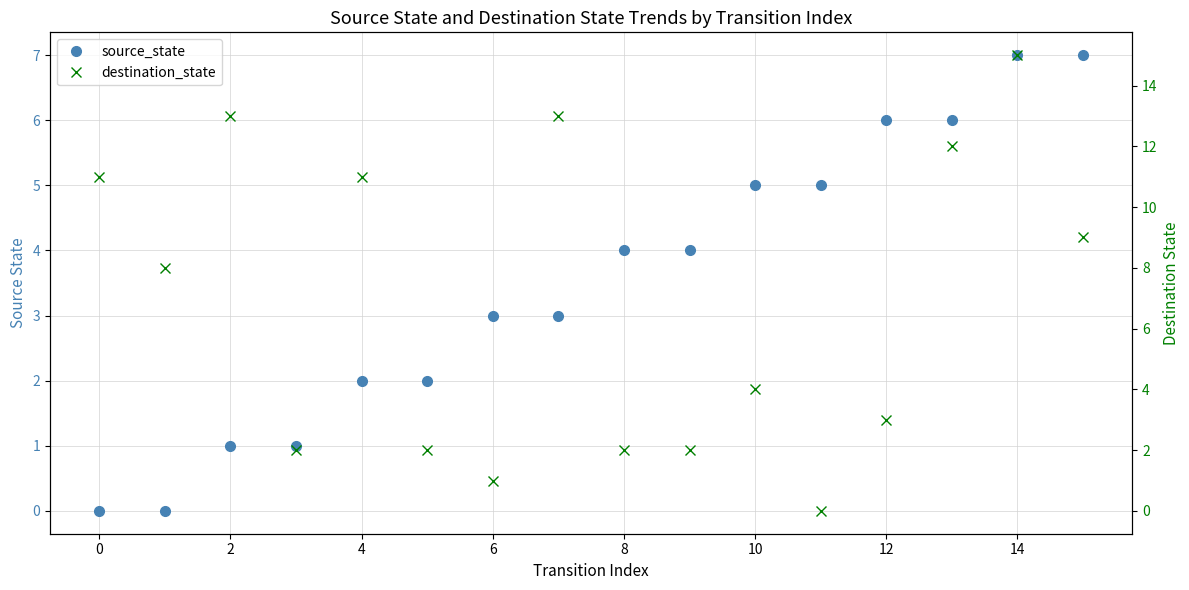

True or false: source_state has more than 2 interior local peaks.

False